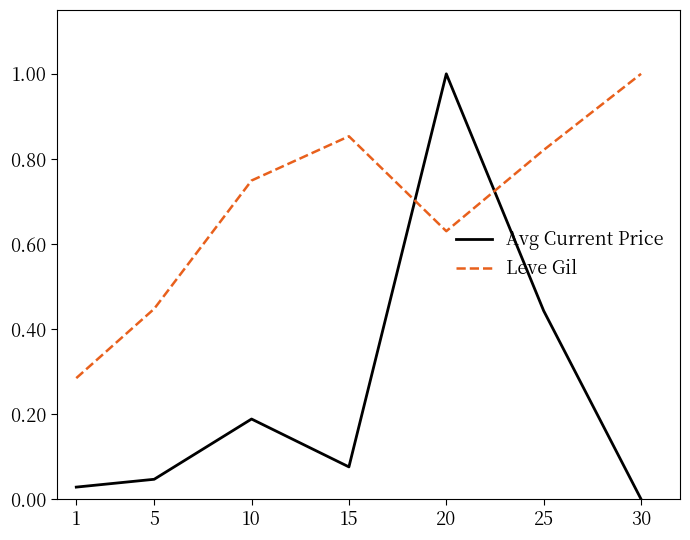

How many distinct data groups are displayed?

2